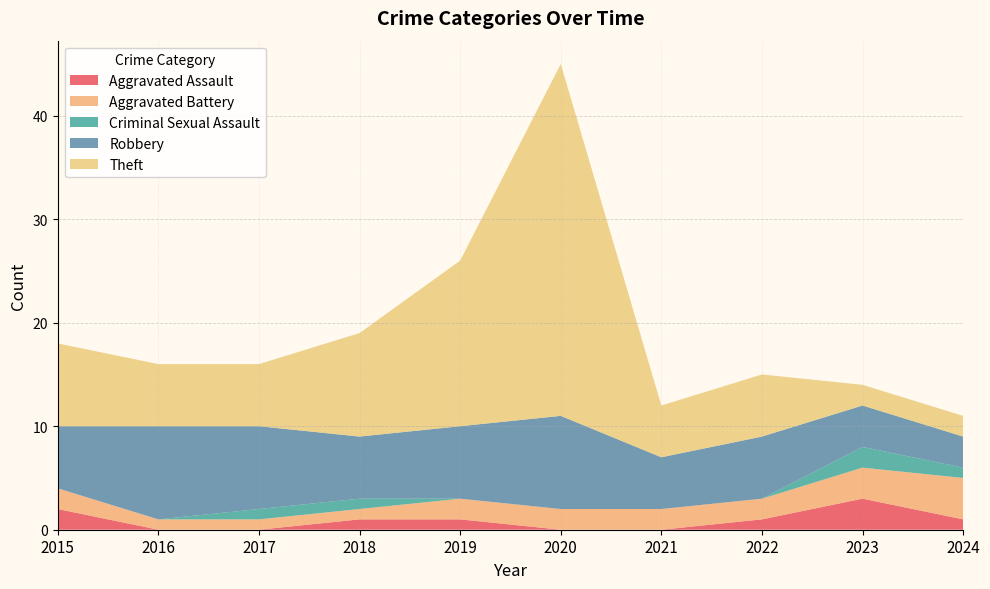

True or false: Criminal Sexual Assault and Aggravated Assault intersect in this chart.

False